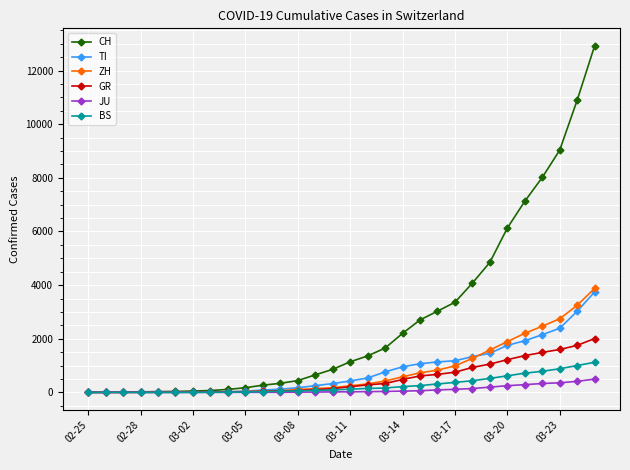

Which series has the largest total across all categories?

CH